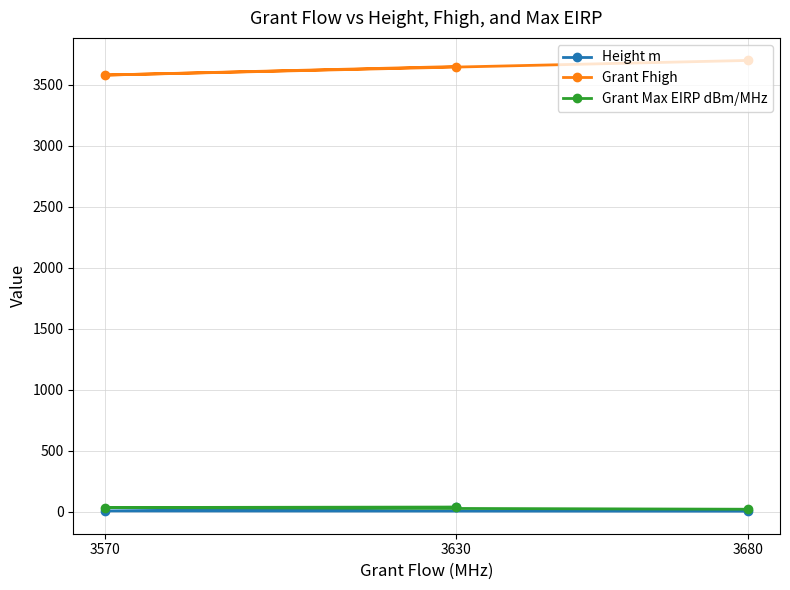

At which label does Grant Max EIRP dBm/MHz reach its peak?

3630